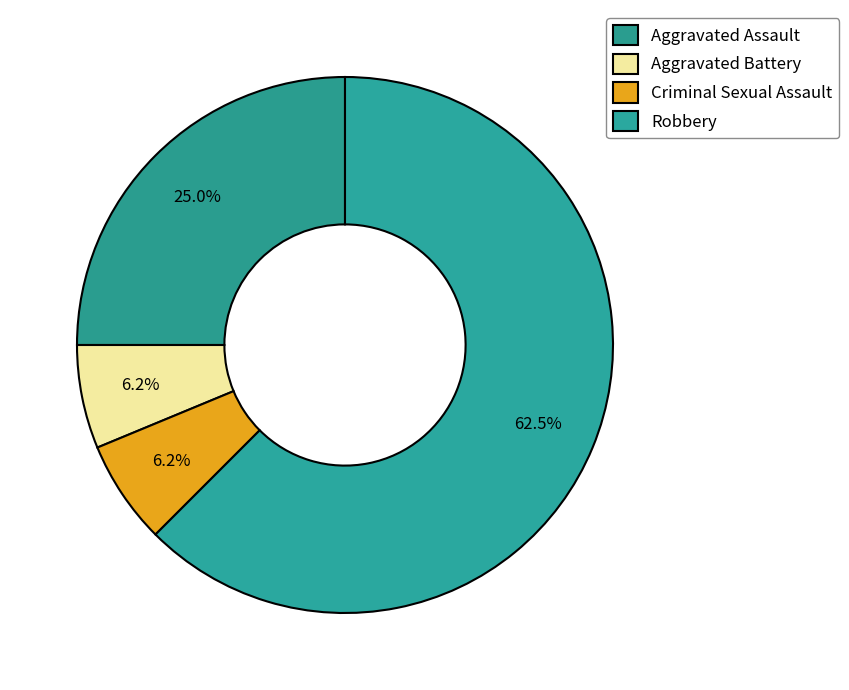

Is it true that Robbery is 62% of the pie?

True